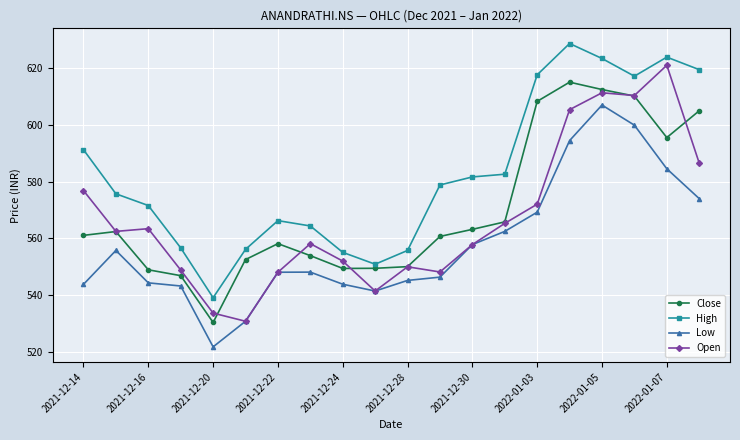

Which series has the largest total across all categories?

High